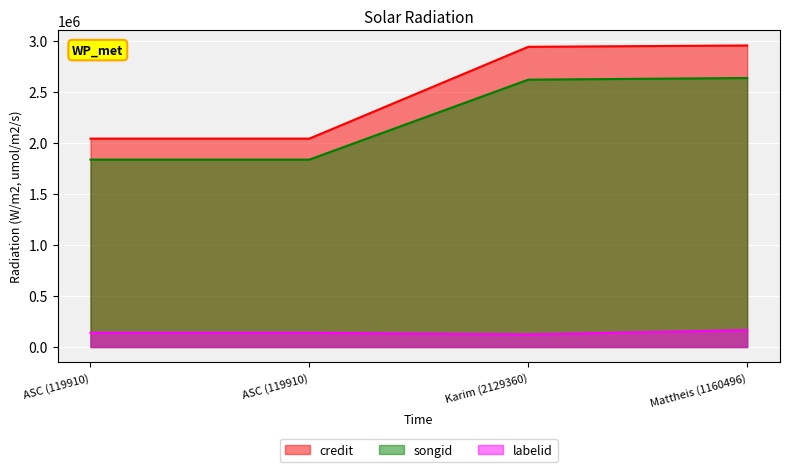

Reading left to right, what are all the values shown in this chart?

credit: ASC (119910)=2042896	ASC (119910)=2042896	Karim (2129360)=2942735	Mattheis (1160496)=2955789
songid: ASC (119910)=1837149	ASC (119910)=1837149	Karim (2129360)=2620724	Mattheis (1160496)=2636816
labelid: ASC (119910)=139654	ASC (119910)=139654	Karim (2129360)=123633	Mattheis (1160496)=165353